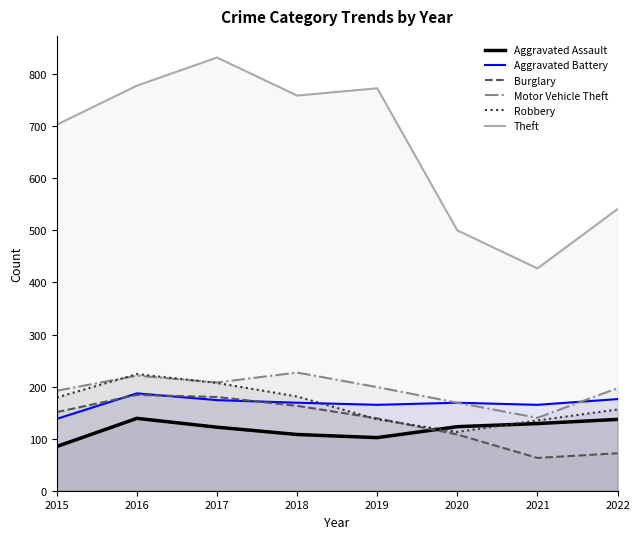

What is the highest value of the Aggravated Battery series?

187